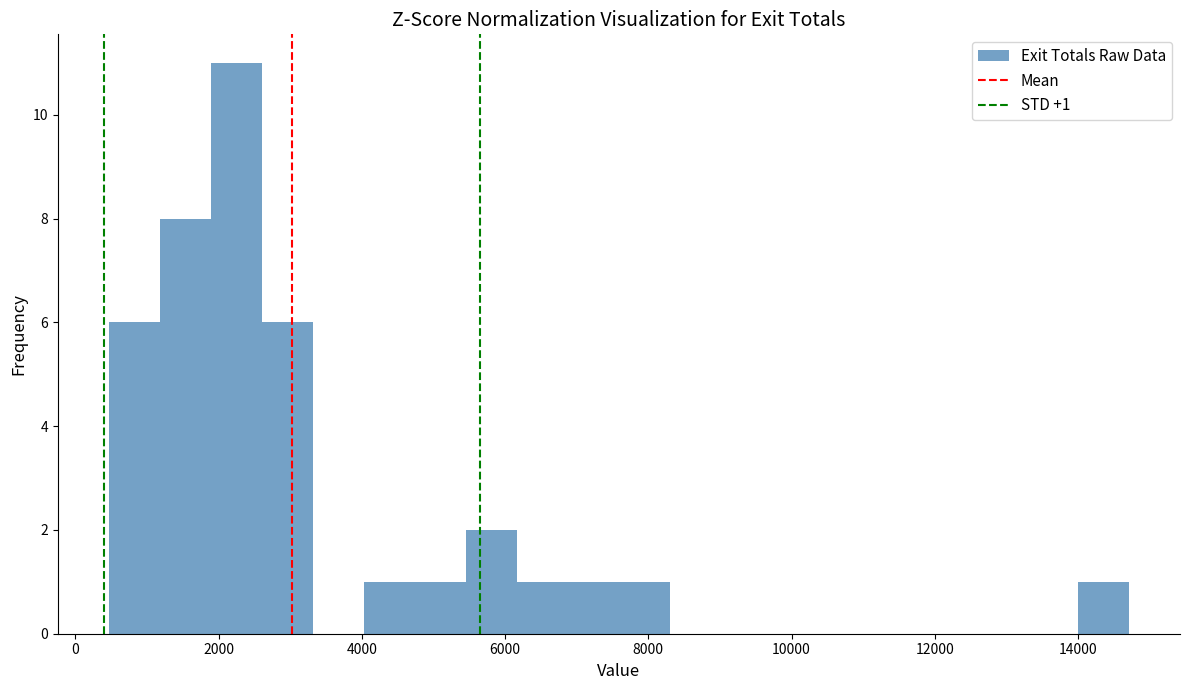

Around what value on the x-axis is the tallest bar? Give the approximate position of its centre, as read against the axis.

2200